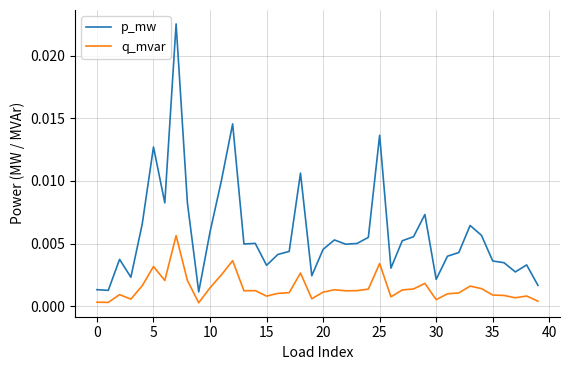

Which series has the largest range (max minus min)?

p_mw